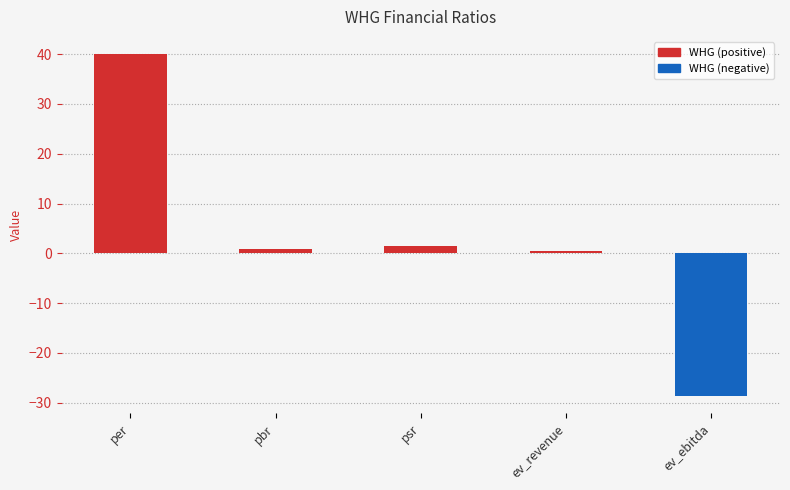

Does the chart contain stacked bars?

No